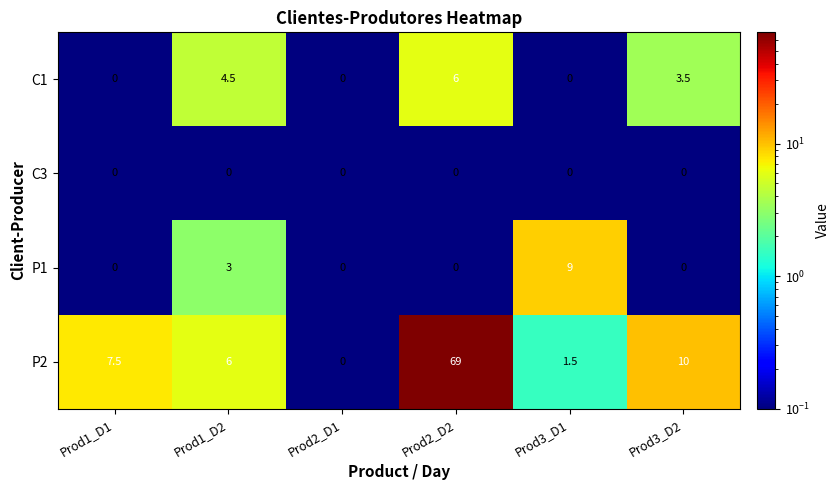

Reading right to left, what are all the values shown in this chart?

C1: Prod3_D2=3.5	Prod3_D1=0.0	Prod2_D2=6.0	Prod2_D1=0.0	Prod1_D2=4.5	Prod1_D1=0.0
C3: Prod3_D2=0.0	Prod3_D1=0.0	Prod2_D2=0.0	Prod2_D1=0.0	Prod1_D2=0.0	Prod1_D1=0.0
P1: Prod3_D2=0.0	Prod3_D1=9.0	Prod2_D2=0.0	Prod2_D1=0.0	Prod1_D2=3.0	Prod1_D1=0.0
P2: Prod3_D2=10.0	Prod3_D1=1.5	Prod2_D2=69.0	Prod2_D1=0.0	Prod1_D2=6.0	Prod1_D1=7.5